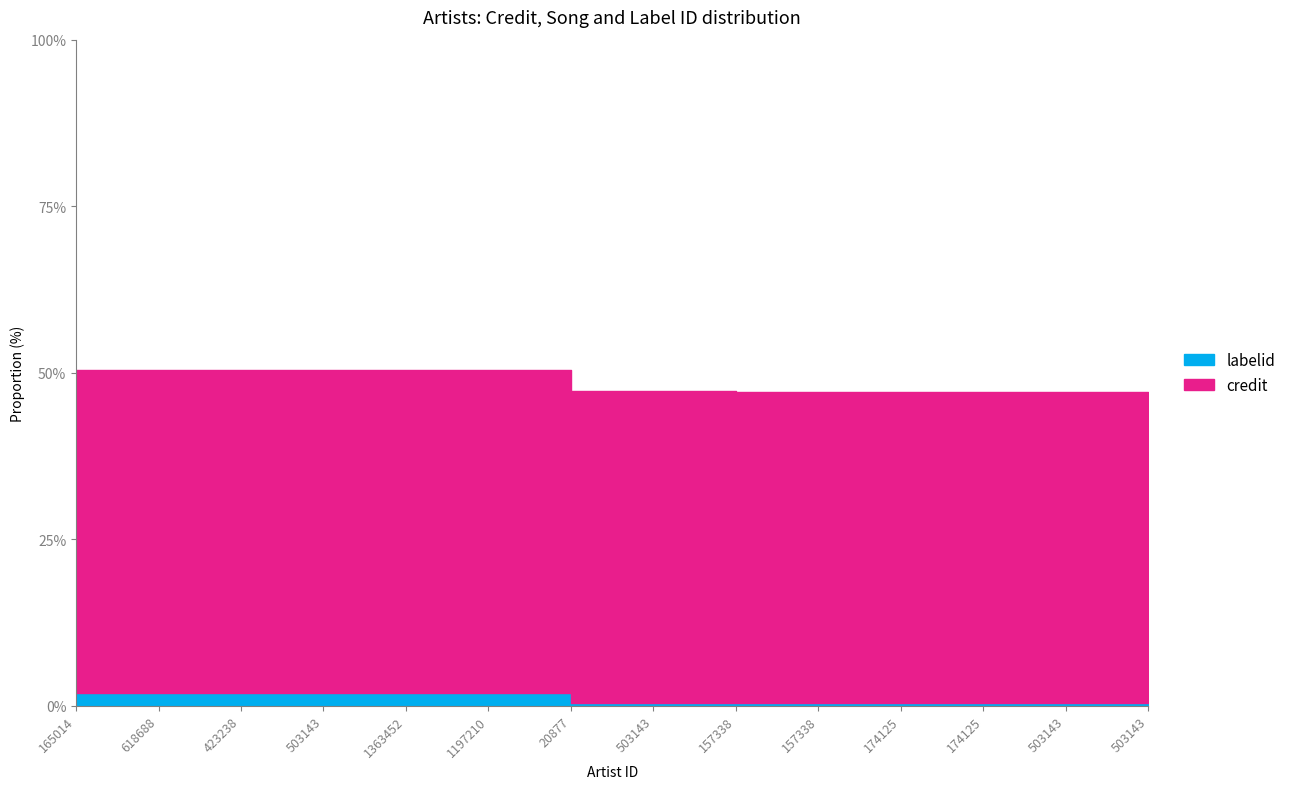

True or false: credit and labelid intersect in this chart.

False